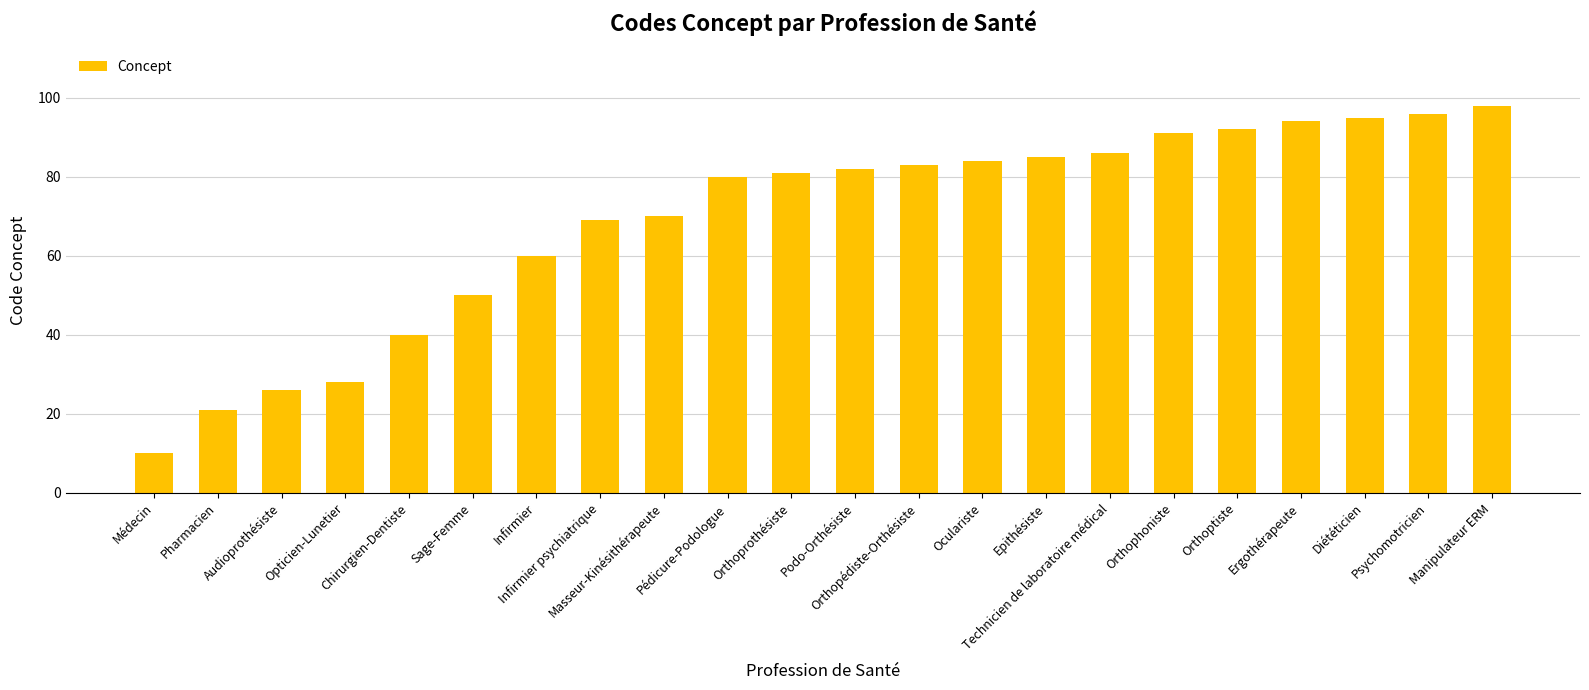

List the labels in order of value, largest first.

Manipulateur ERM, Psychomotricien, Diététicien, Ergothérapeute, Orthoptiste, Orthophoniste, Technicien de laboratoire médical, Epithésiste, Oculariste, Orthopédiste-Orthésiste, Podo-Orthésiste, Orthoprothésiste, Pédicure-Podologue, Masseur-Kinésithérapeute, Infirmier psychiatrique, Infirmier, Sage-Femme, Chirurgien-Dentiste, Opticien-Lunetier, Audioprothésiste, Pharmacien, Médecin